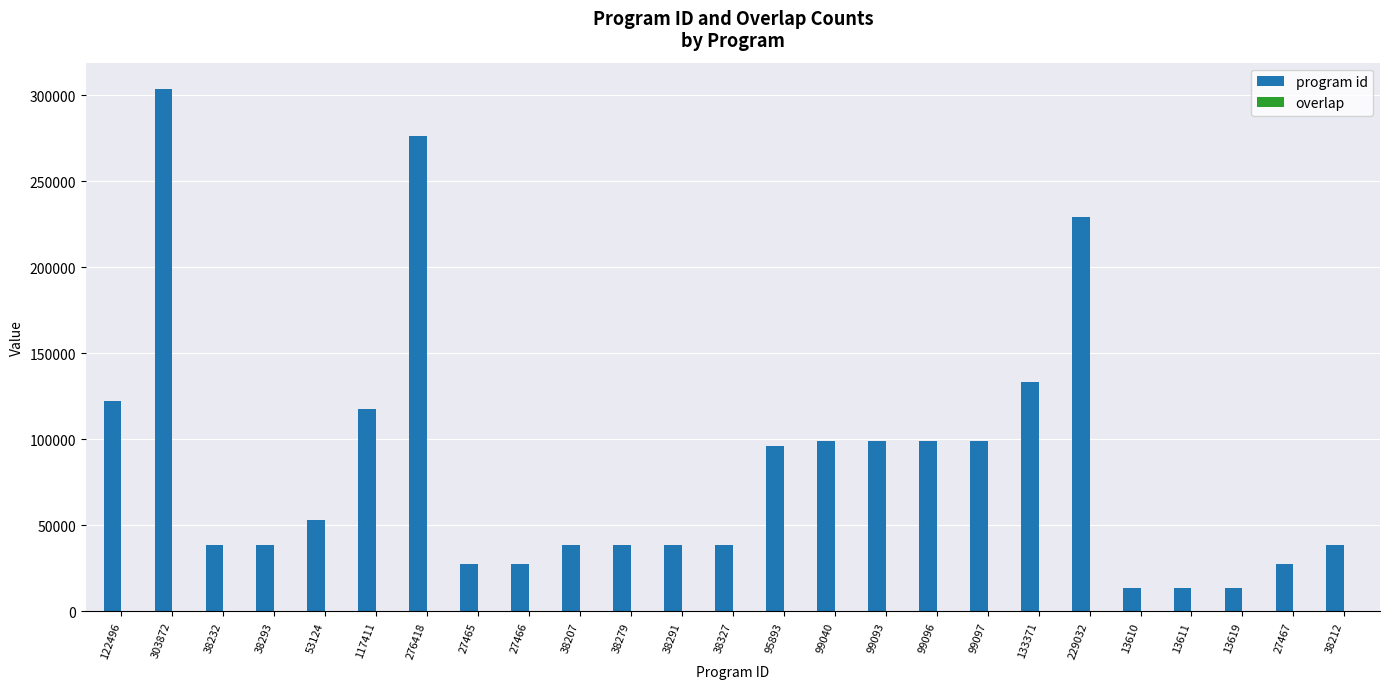

How many categories are shown in the chart?

25